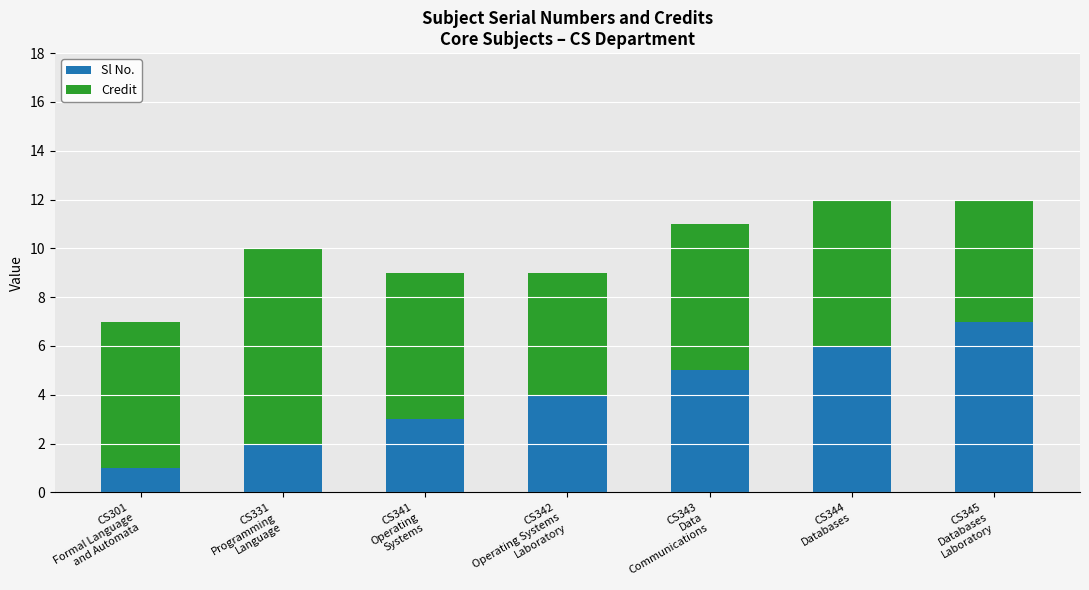

What is the sum of all Sl No. values?

28